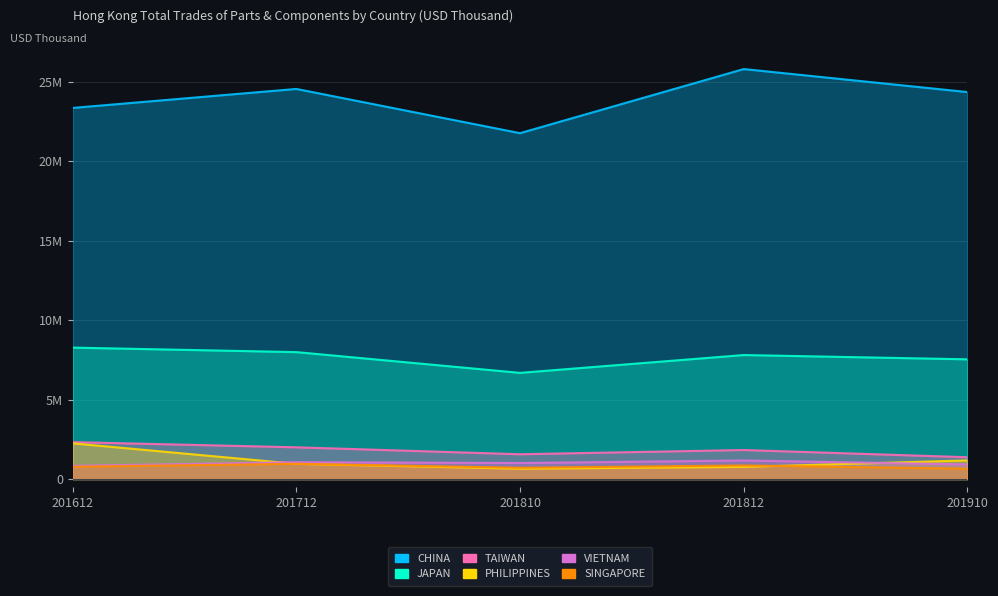

Where is TAIWAN nearest to the value 1849589?

201812